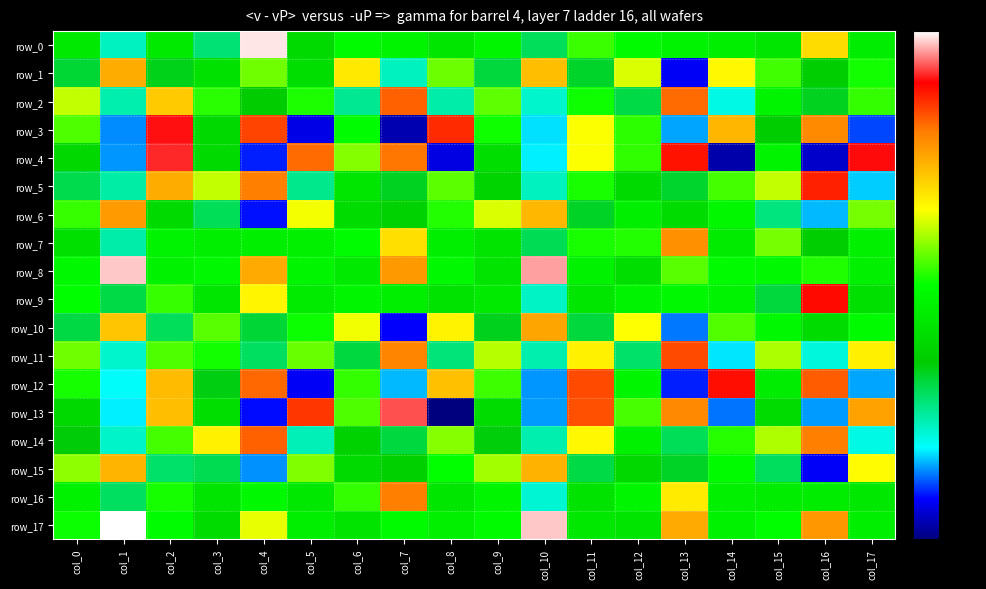

True or false: row_2 has a value of -59.0 at col_16.

True